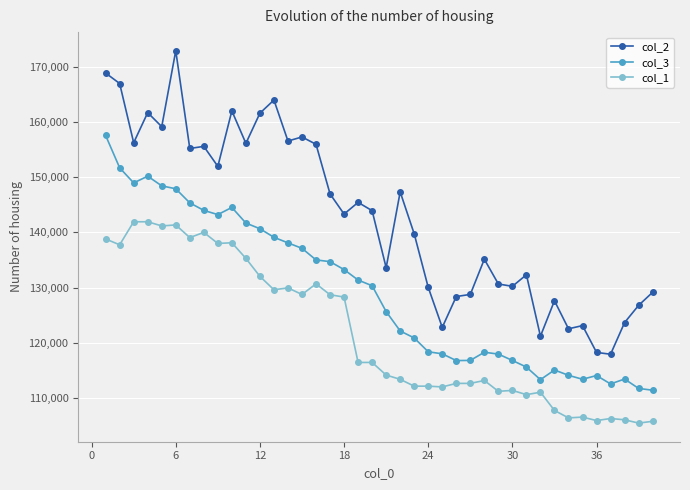

Rank the series by their maximum value, from highest to lowest.

col_2, col_3, col_1